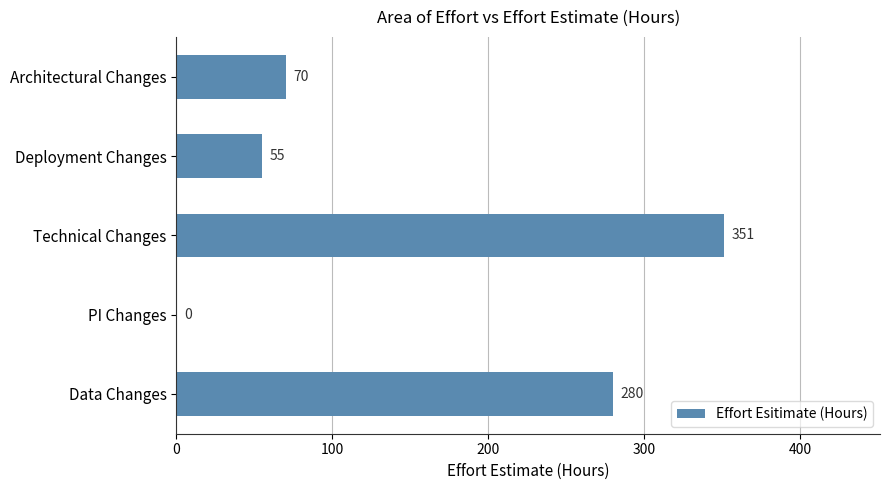

True or false: the data shows 351 at Technical Changes.

True